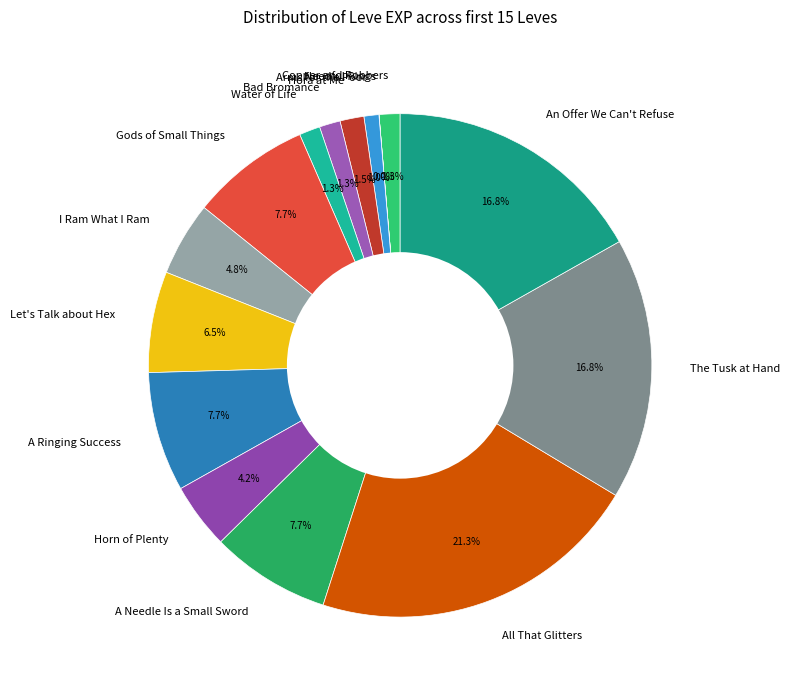

Between Arms for the Poor and All That Glitters, which is larger?

All That Glitters